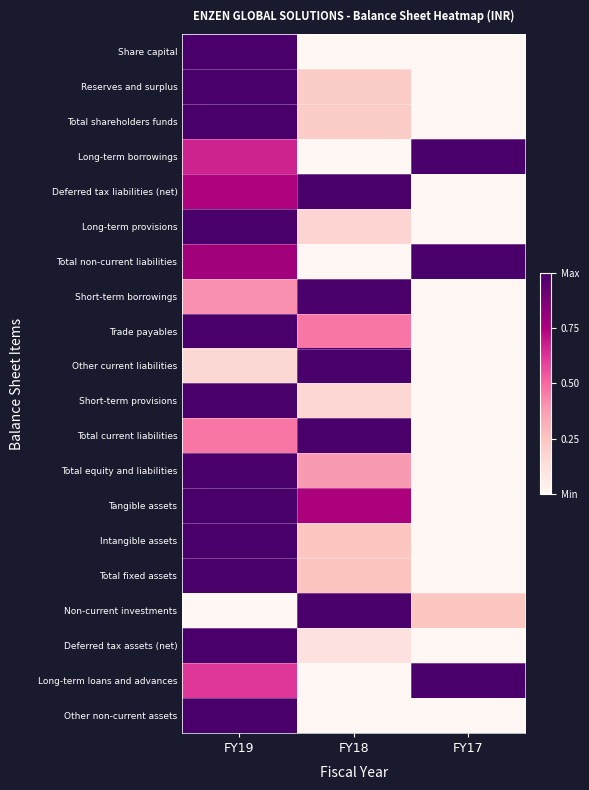

What is the spread (max minus min) of values at FY18?

1.0